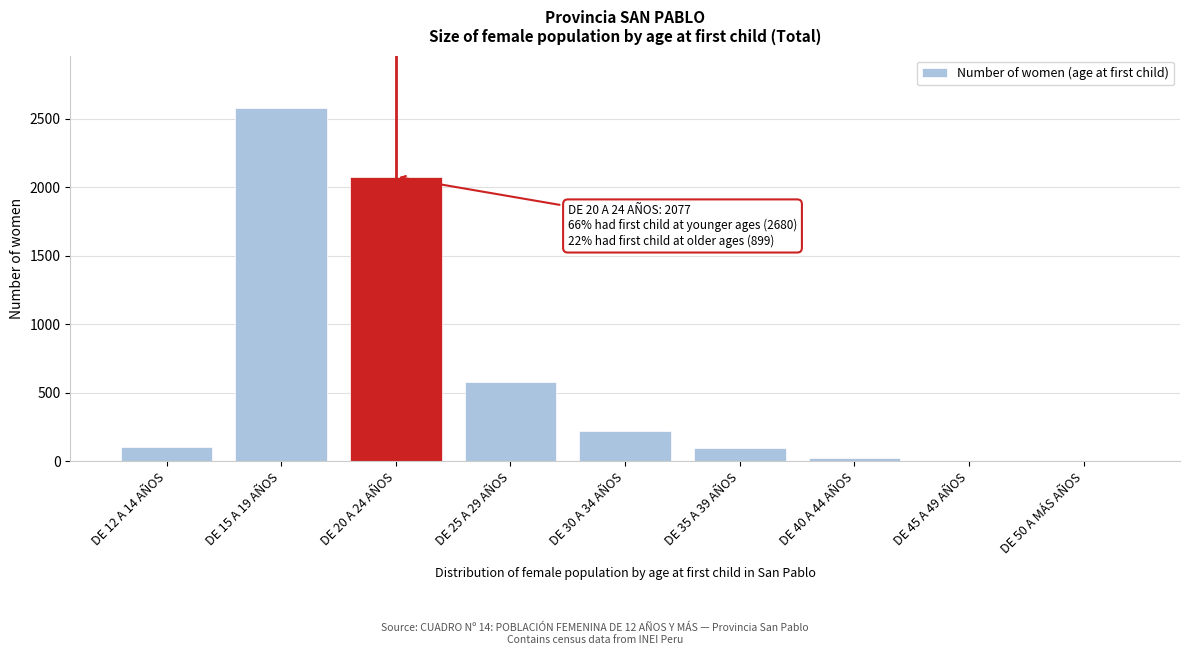

What is the greatest value displayed?

2575